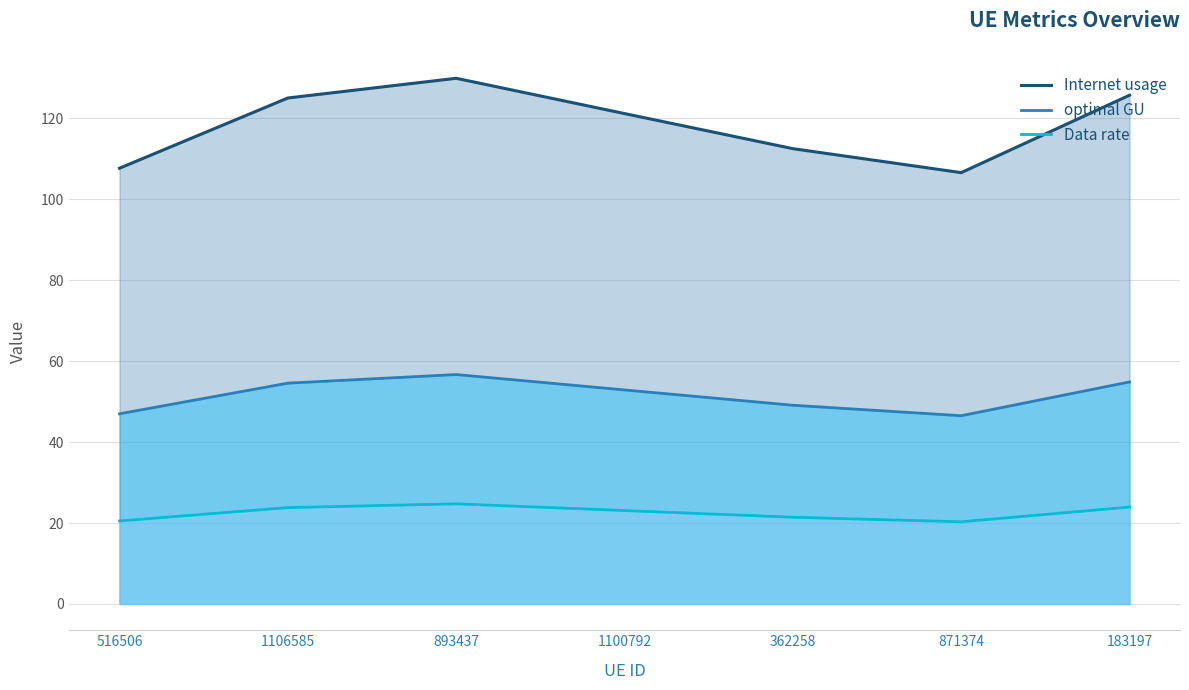

What is the label of the 1st point from the left?

516506